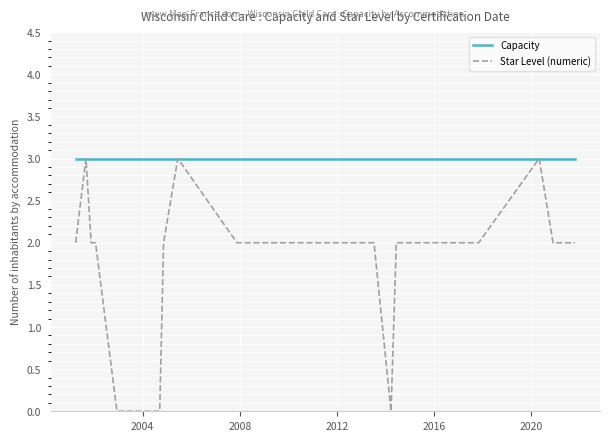

Which series has the largest range (max minus min)?

Star Level (numeric)